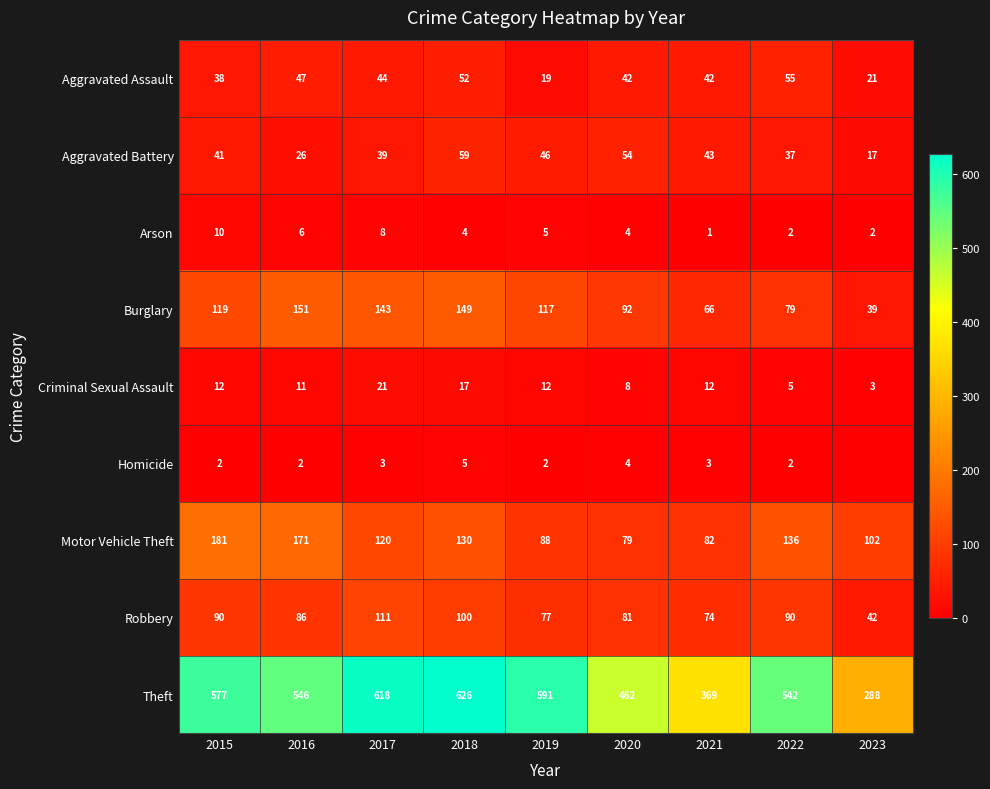

Which series changed the most between 2020 and 2022?

Theft